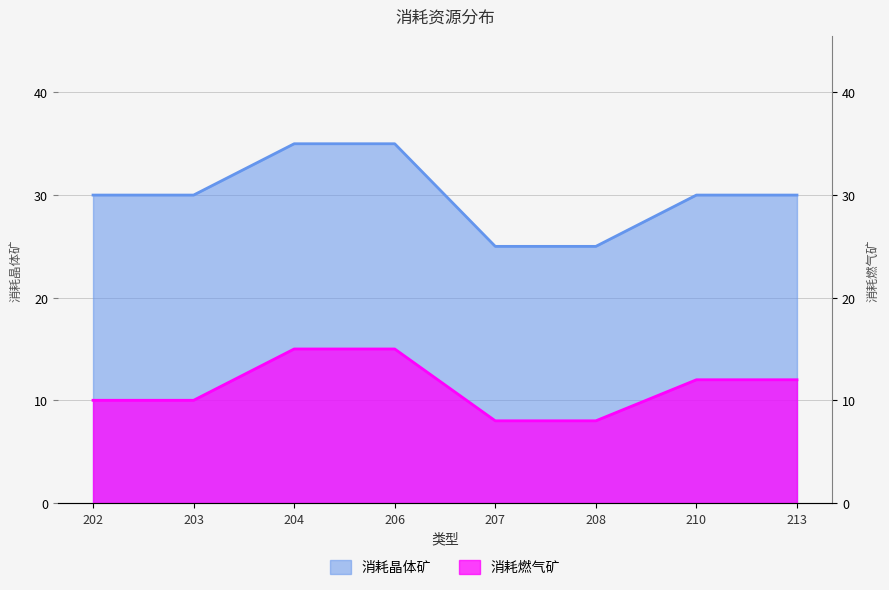

What are all the series names shown in the legend?

消耗晶体矿, 消耗燃气矿